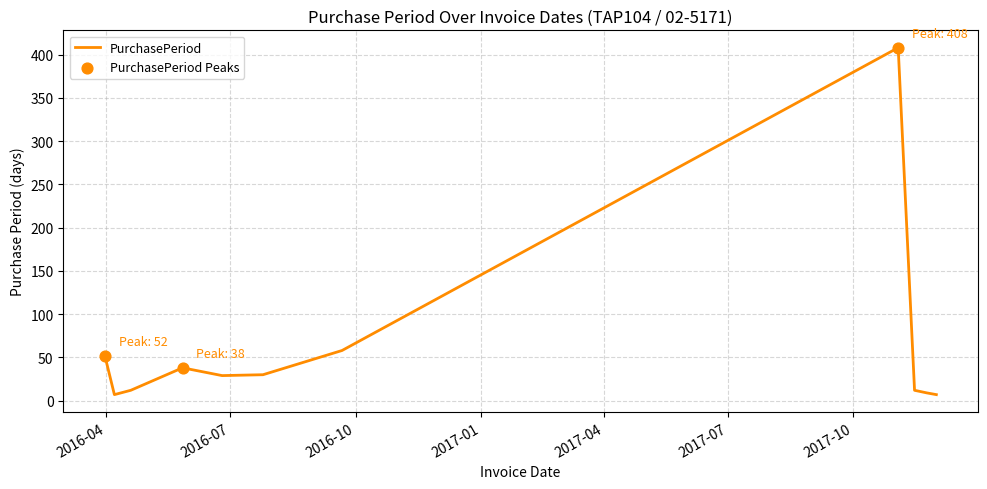

What is the greatest value displayed?

408